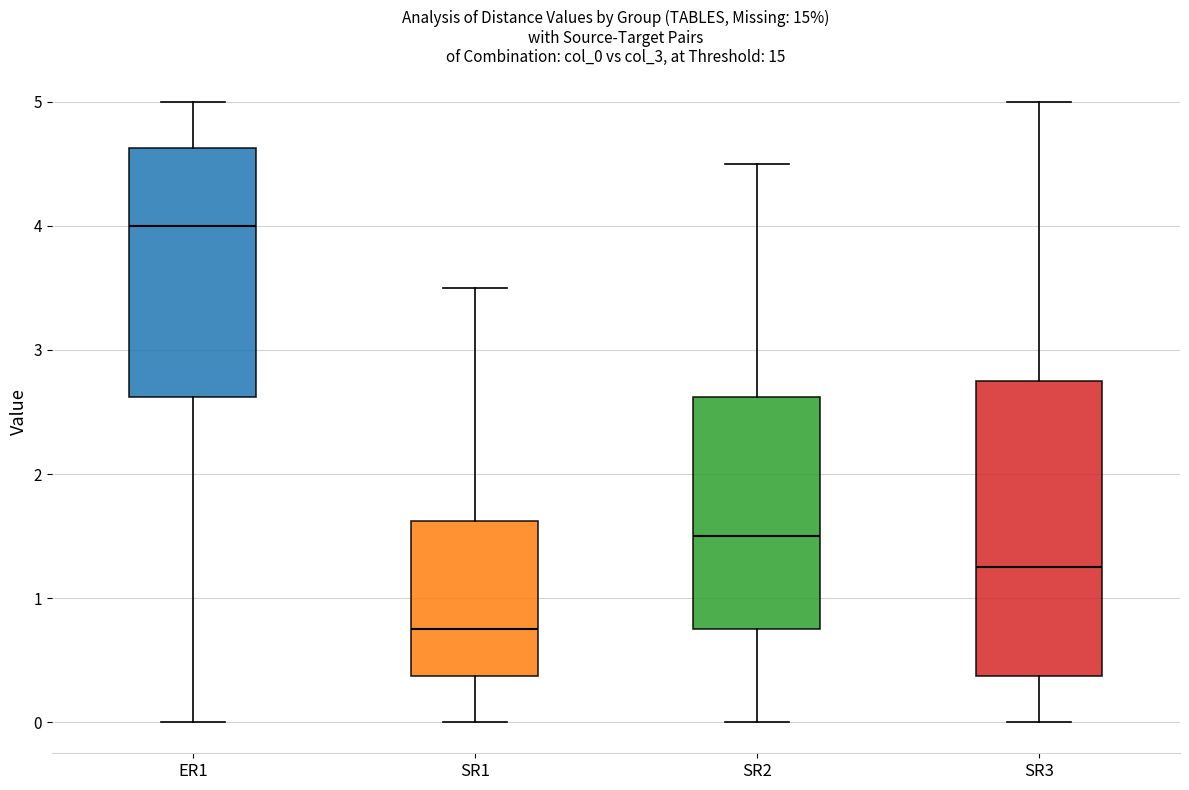

Reading left to right, read every box against the y-axis: the position of its median line, the range the box covers, and the ends of its whiskers. The values are not printed on the chart, so give them approximately, as read against the axis.

ER1: median 4.0, box 2.6 to 4.6, whiskers 0.0 to 5.0
SR1: median 0.8, box 0.4 to 1.6, whiskers 0.0 to 3.5
SR2: median 1.5, box 0.8 to 2.6, whiskers 0.0 to 4.5
SR3: median 1.3, box 0.4 to 2.8, whiskers 0.0 to 5.0